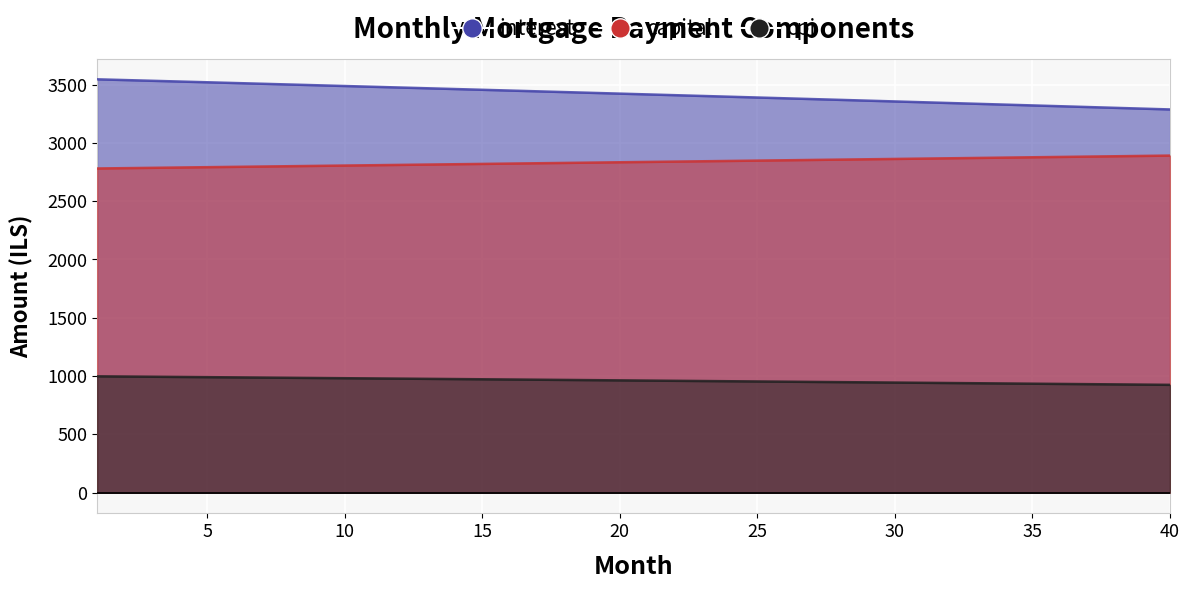

Reading right to left, extract all data points from this chart.

interest: 40=3286.8	39=3293.8	38=3300.7	37=3307.6	36=3314.5	35=3321.4	34=3328.2	33=3335.1	32=3341.9	31=3348.7	30=3355.5	29=3362.3	28=3369.0	27=3375.8	26=3382.5	25=3389.2	24=3395.9	23=3402.6	22=3409.2	21=3415.9	20=3422.5	19=3429.1	18=3435.7	17=3442.2	16=3448.8	15=3455.3	14=3461.9	13=3468.4	12=3474.9	11=3481.3	10=3487.8	9=3494.2	8=3500.7	7=3507.1	6=3513.5	5=3519.9	4=3526.2	3=3532.6	2=3538.9	1=3545.2
capital: 40=2891.1	39=2888.2	38=2885.3	37=2882.4	36=2879.6	35=2876.7	34=2873.8	33=2870.9	32=2868.1	31=2865.2	30=2862.3	29=2859.5	28=2856.6	27=2853.8	26=2850.9	25=2848.1	24=2845.2	23=2842.4	22=2839.5	21=2836.7	20=2833.9	19=2831.0	18=2828.2	17=2825.4	16=2822.6	15=2819.7	14=2816.9	13=2814.1	12=2811.3	11=2808.5	10=2805.7	9=2802.9	8=2800.1	7=2797.3	6=2794.5	5=2791.7	4=2788.9	3=2786.1	2=2783.3	1=2780.6
cpi: 40=925.1	39=927.1	38=929.1	37=931.0	36=933.0	35=934.9	34=936.9	33=938.8	32=940.7	31=942.6	30=944.6	29=946.5	28=948.4	27=950.3	26=952.2	25=954.1	24=956.0	23=957.9	22=959.8	21=961.6	20=963.5	19=965.4	18=967.2	17=969.1	16=971.0	15=972.8	14=974.6	13=976.5	12=978.3	11=980.2	10=982.0	9=983.8	8=985.6	7=987.4	6=989.2	5=991.0	4=992.9	3=994.6	2=996.4	1=998.2